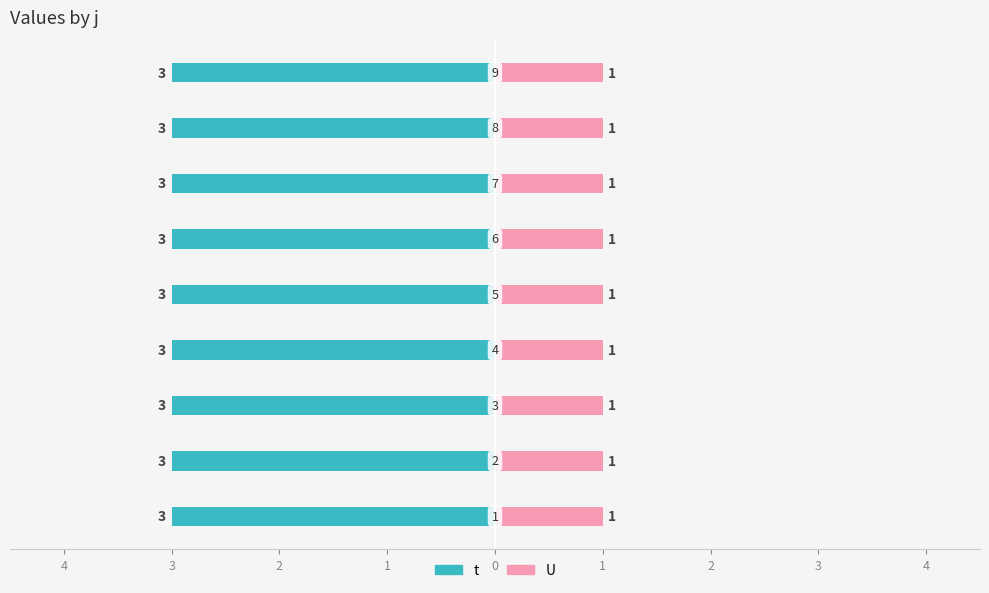

Which category has the lowest value across all series?

1